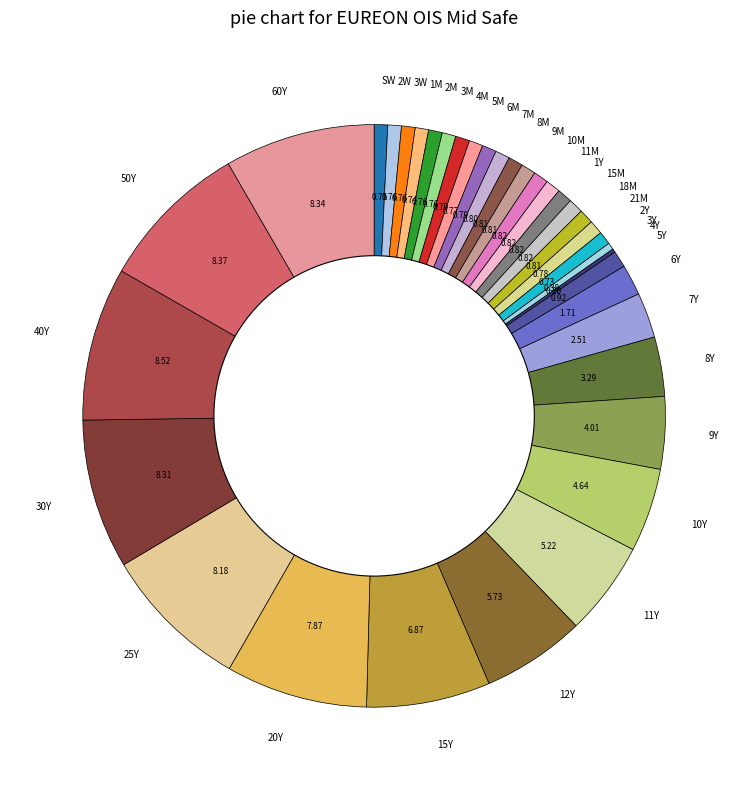

Between 2W and 7Y, which is larger?

7Y